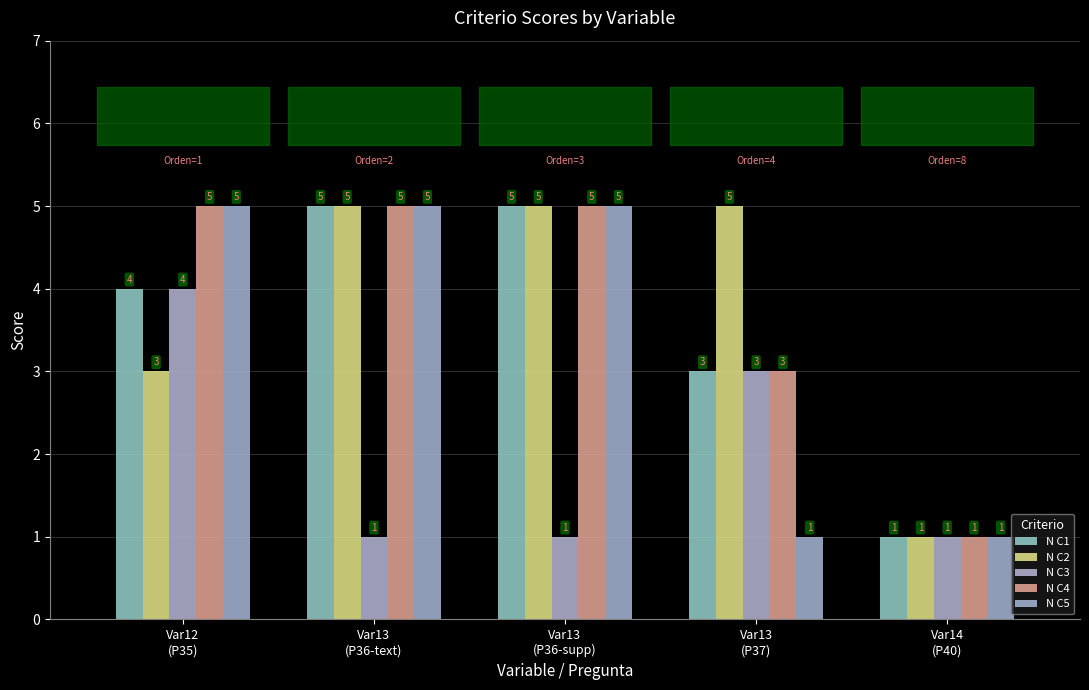

At how many categories does at least one series exceed 2?

4